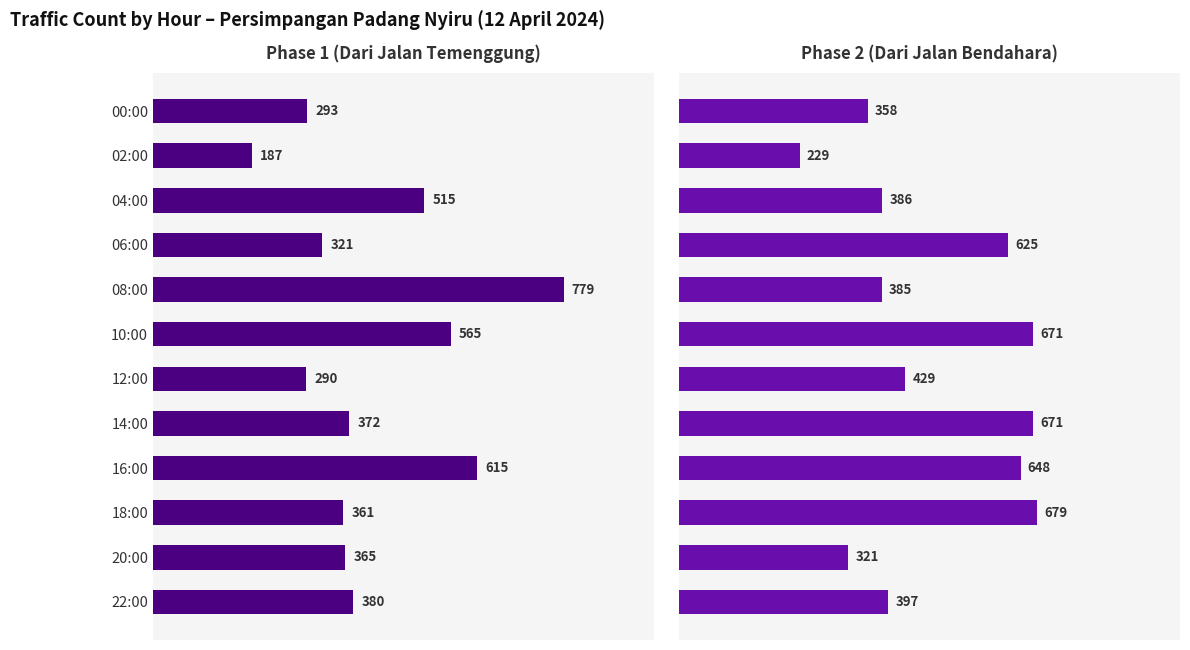

What is the average value of the Phase 2 (Dari Jalan Bendahara) series?

483